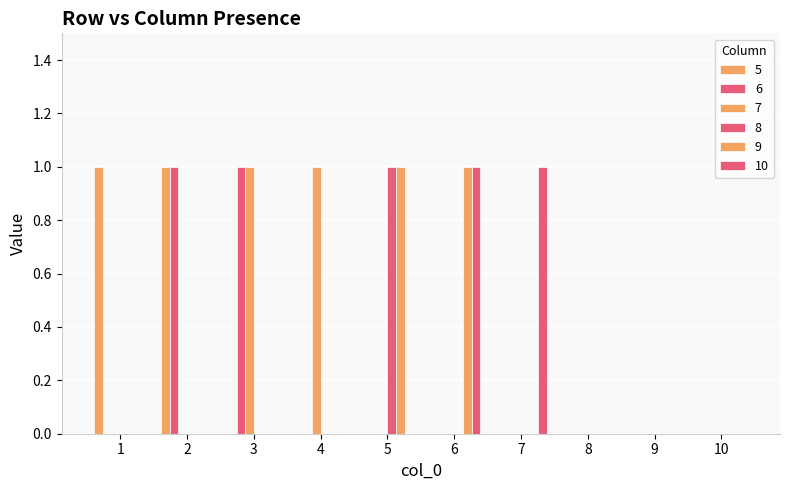

How many groups of bars are there?

10